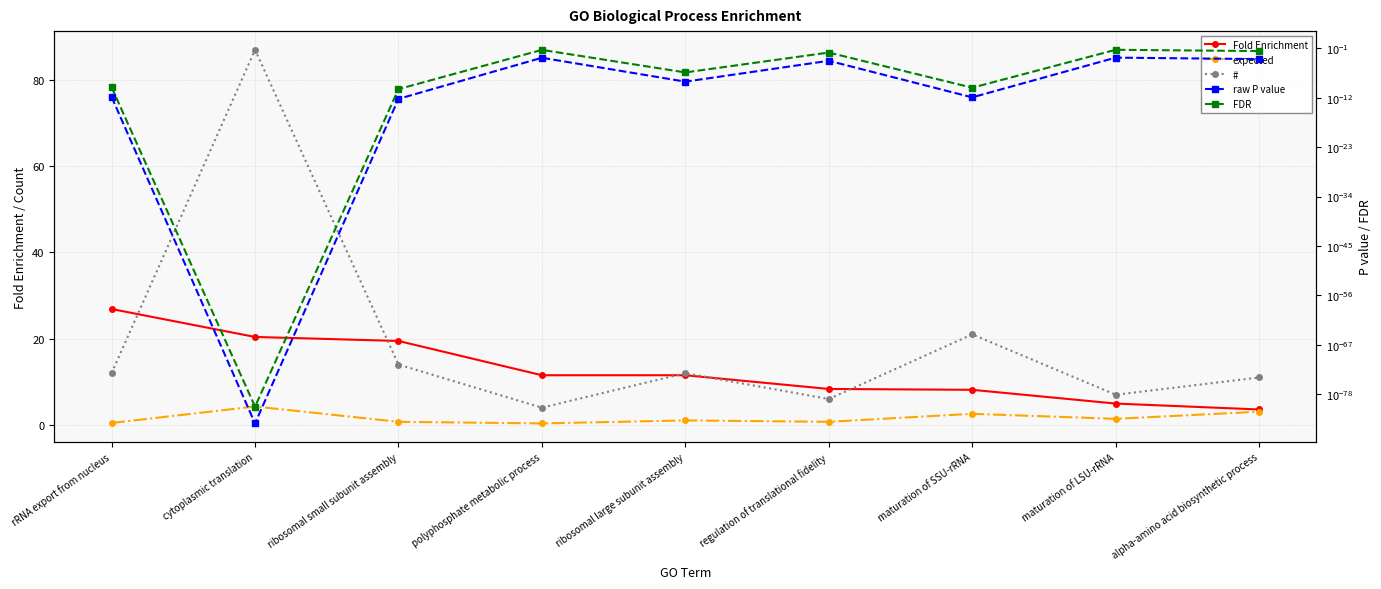

How many lines are shown in the chart?

5